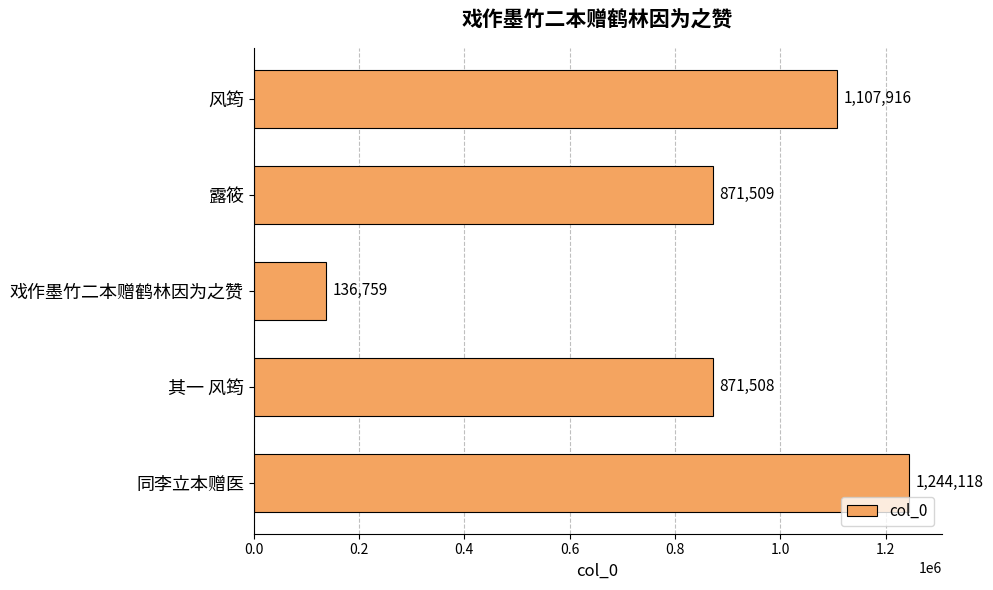

What is the minimum value shown in the chart?

136759